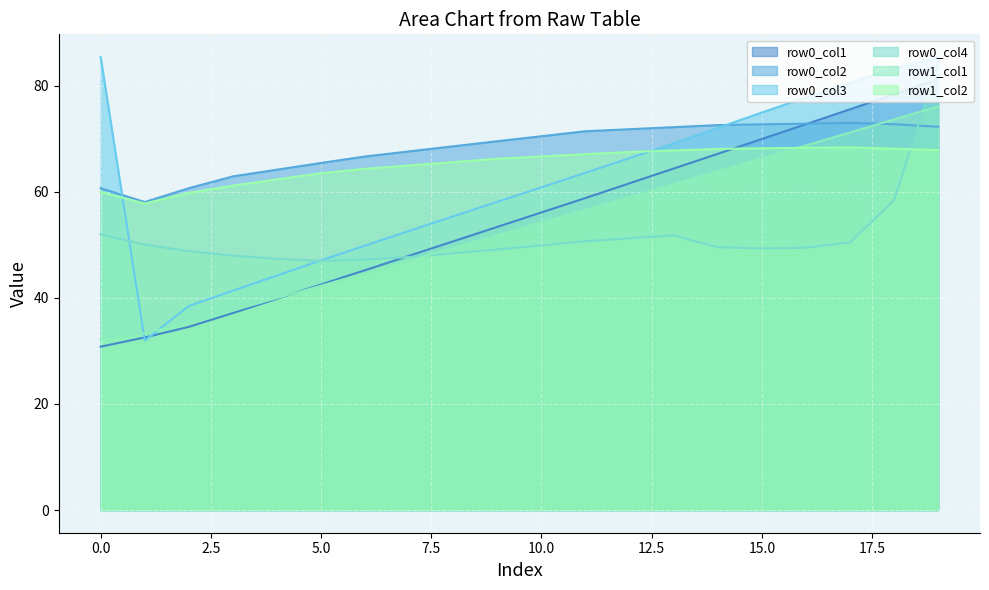

Between which two adjacent categories do row0_col4 and row0_col1 first intersect?

6 and 7